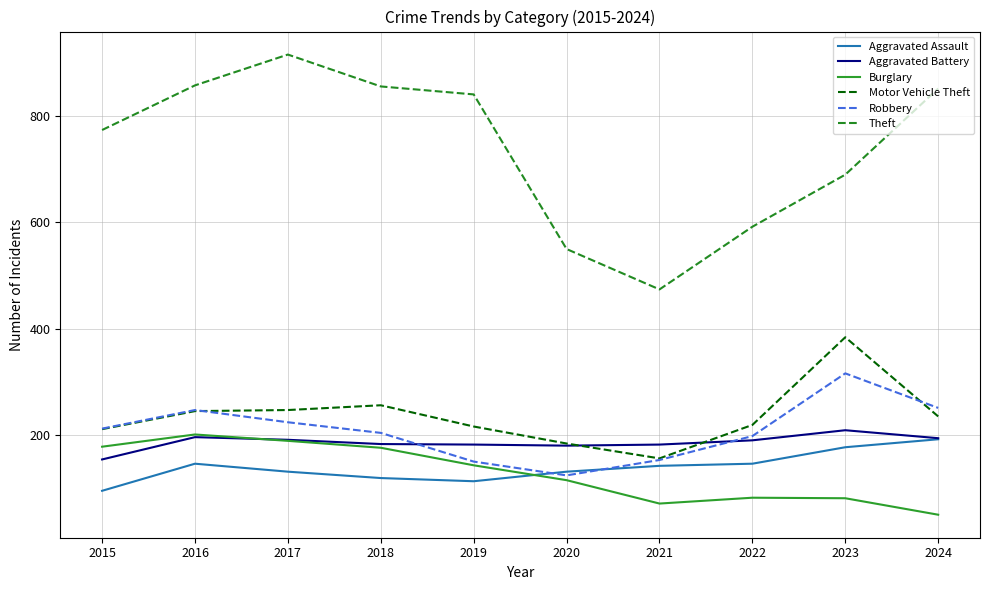

Read the Motor Vehicle Theft value at 2018, to the nearest 10.

260